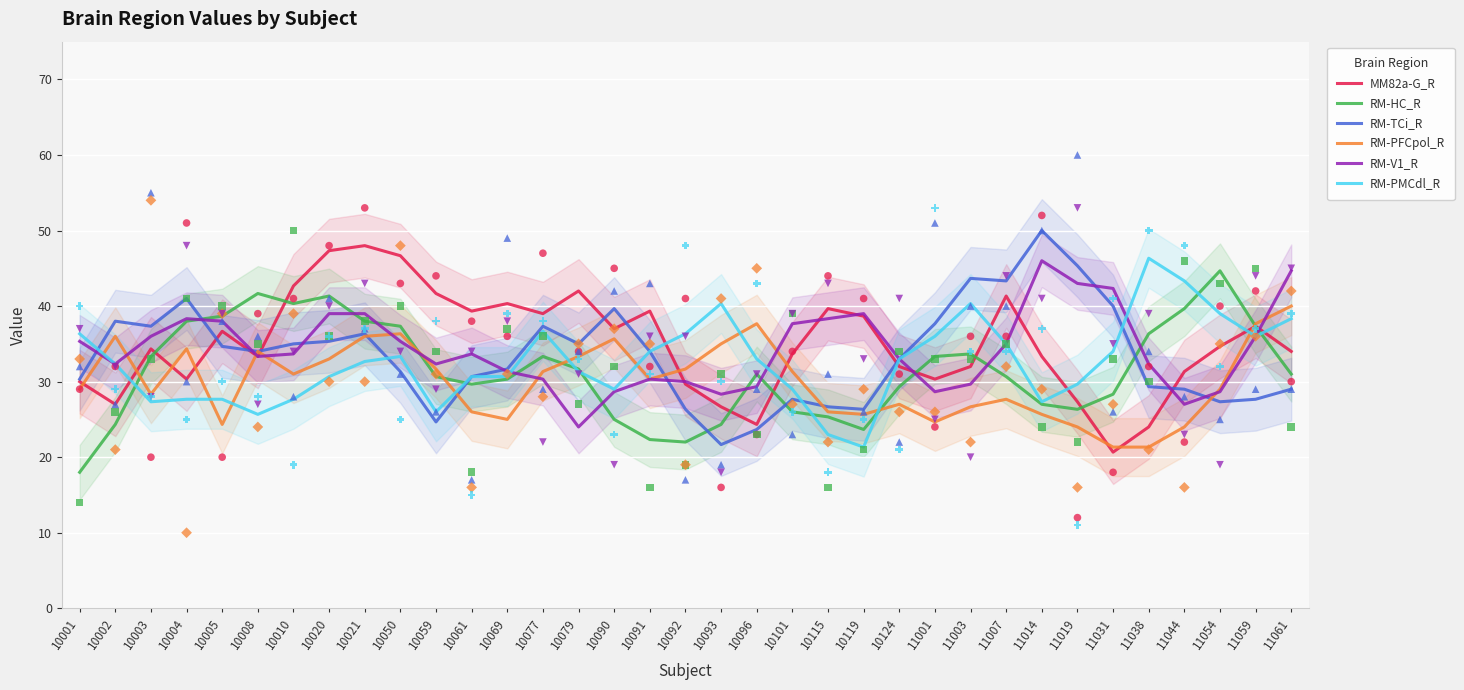

Is the value of MM82a-G_R at 10119 greater than the value of RM-PMCdl_R at 10119?

Yes